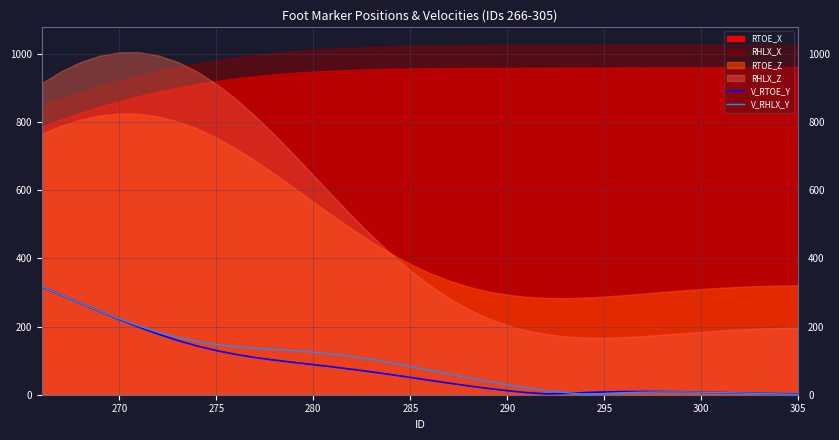

What is the highest value of the V_RTOE_Y series?

316.7